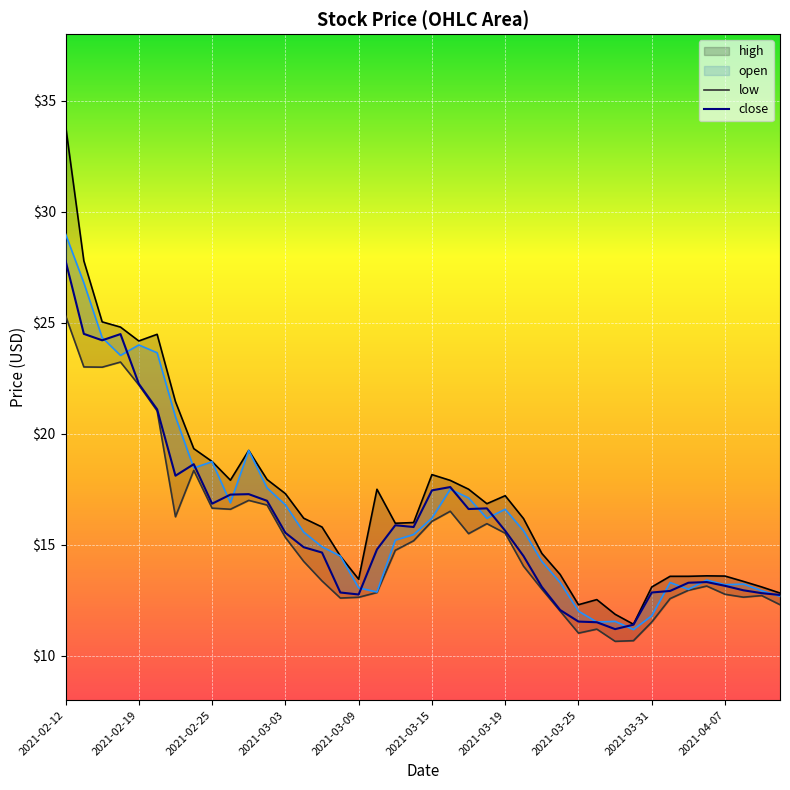

What is the spread (max minus min) of values at 2021-03-12?

0.8